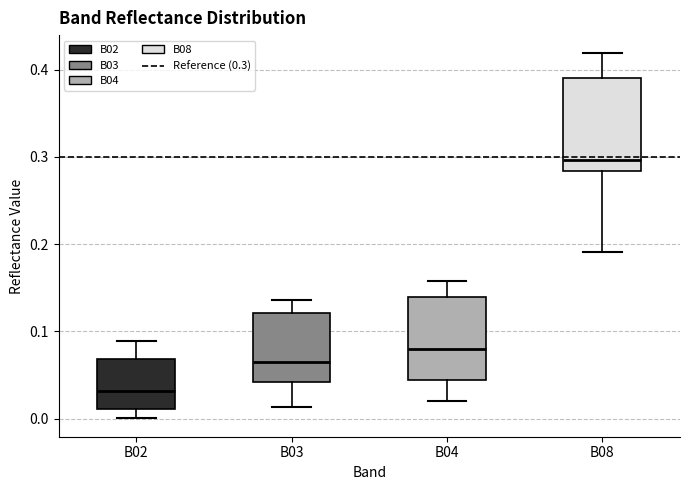

Reading left to right, transcribe this box plot: for each box, give where its median line is, the range the box spans, and where its two whiskers end, as read against the y-axis. The values are not printed on the chart, so give them approximately, as read against the axis.

B02: median 0.03, box 0.01 to 0.07, whiskers 0.00 to 0.09
B03: median 0.06, box 0.04 to 0.12, whiskers 0.01 to 0.14
B04: median 0.08, box 0.04 to 0.14, whiskers 0.02 to 0.16
B08: median 0.30, box 0.28 to 0.39, whiskers 0.19 to 0.42